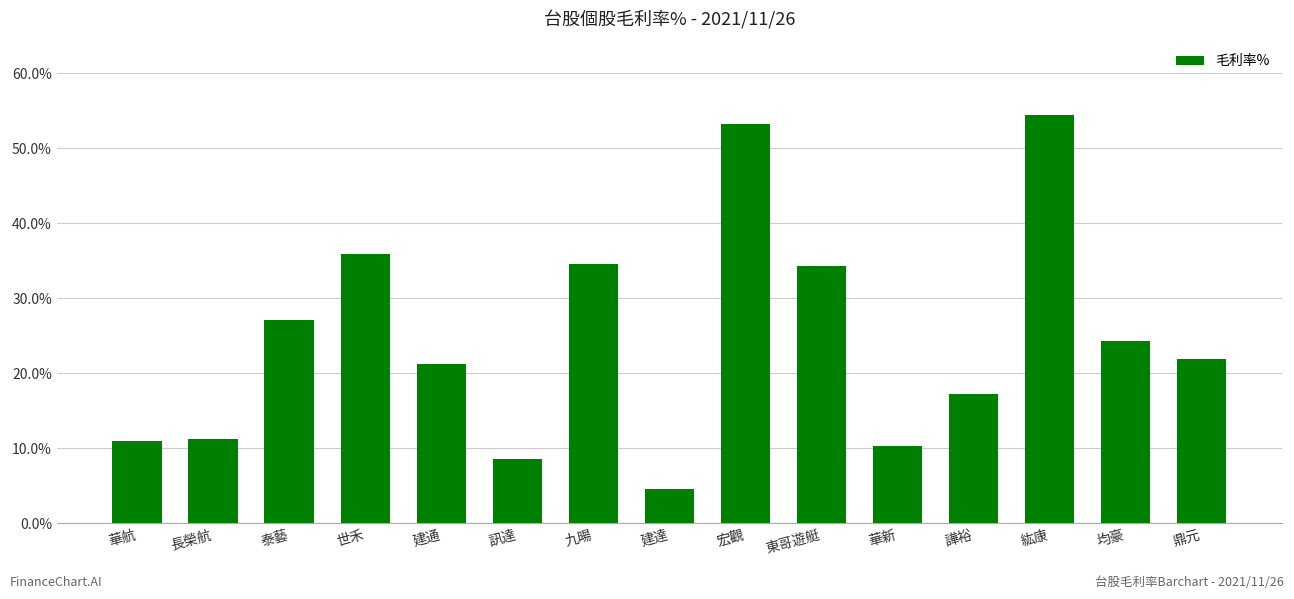

What is the change in value from 九暘 to 均豪?

-10.3